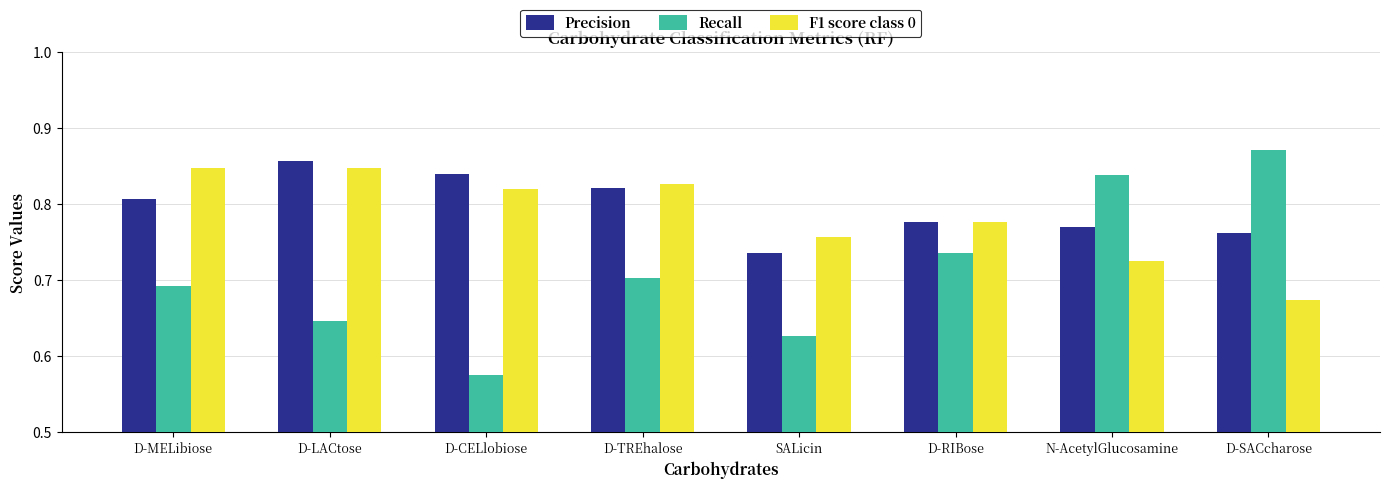

What is the sum of all Precision values?

6.4